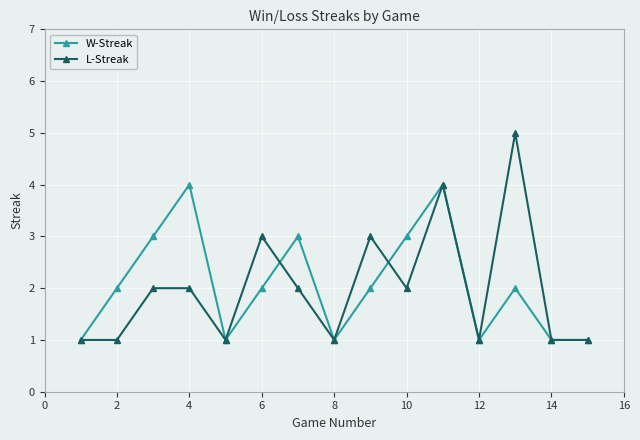

True or false: W-Streak has more than 0 points higher than both neighbors.

True